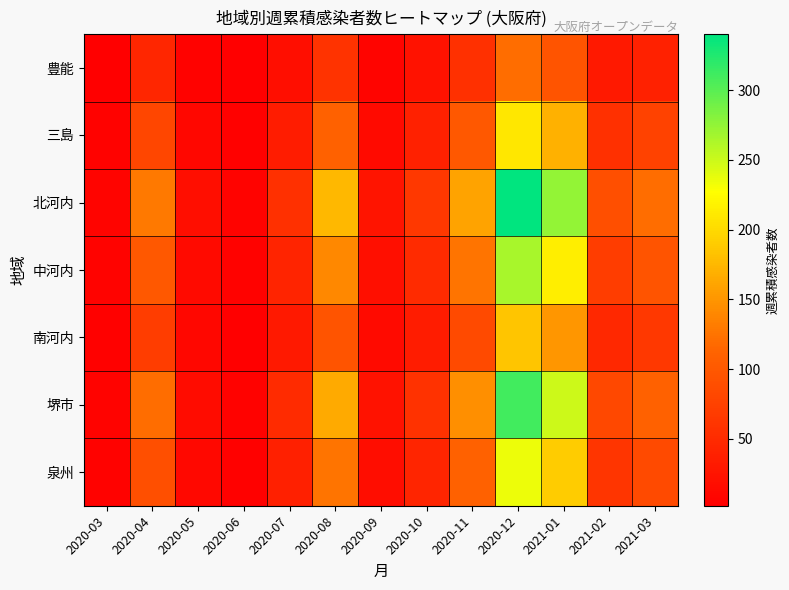

What is the difference between the highest and lowest values at 2020-12?

220